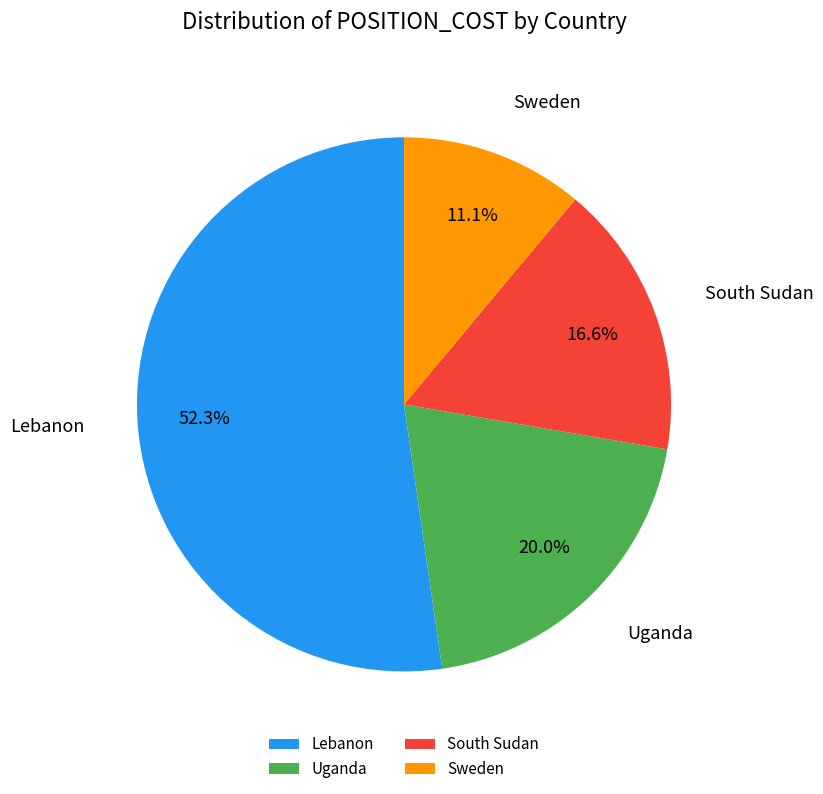

Rank the categories by value from highest to lowest.

Lebanon, Uganda, South Sudan, Sweden